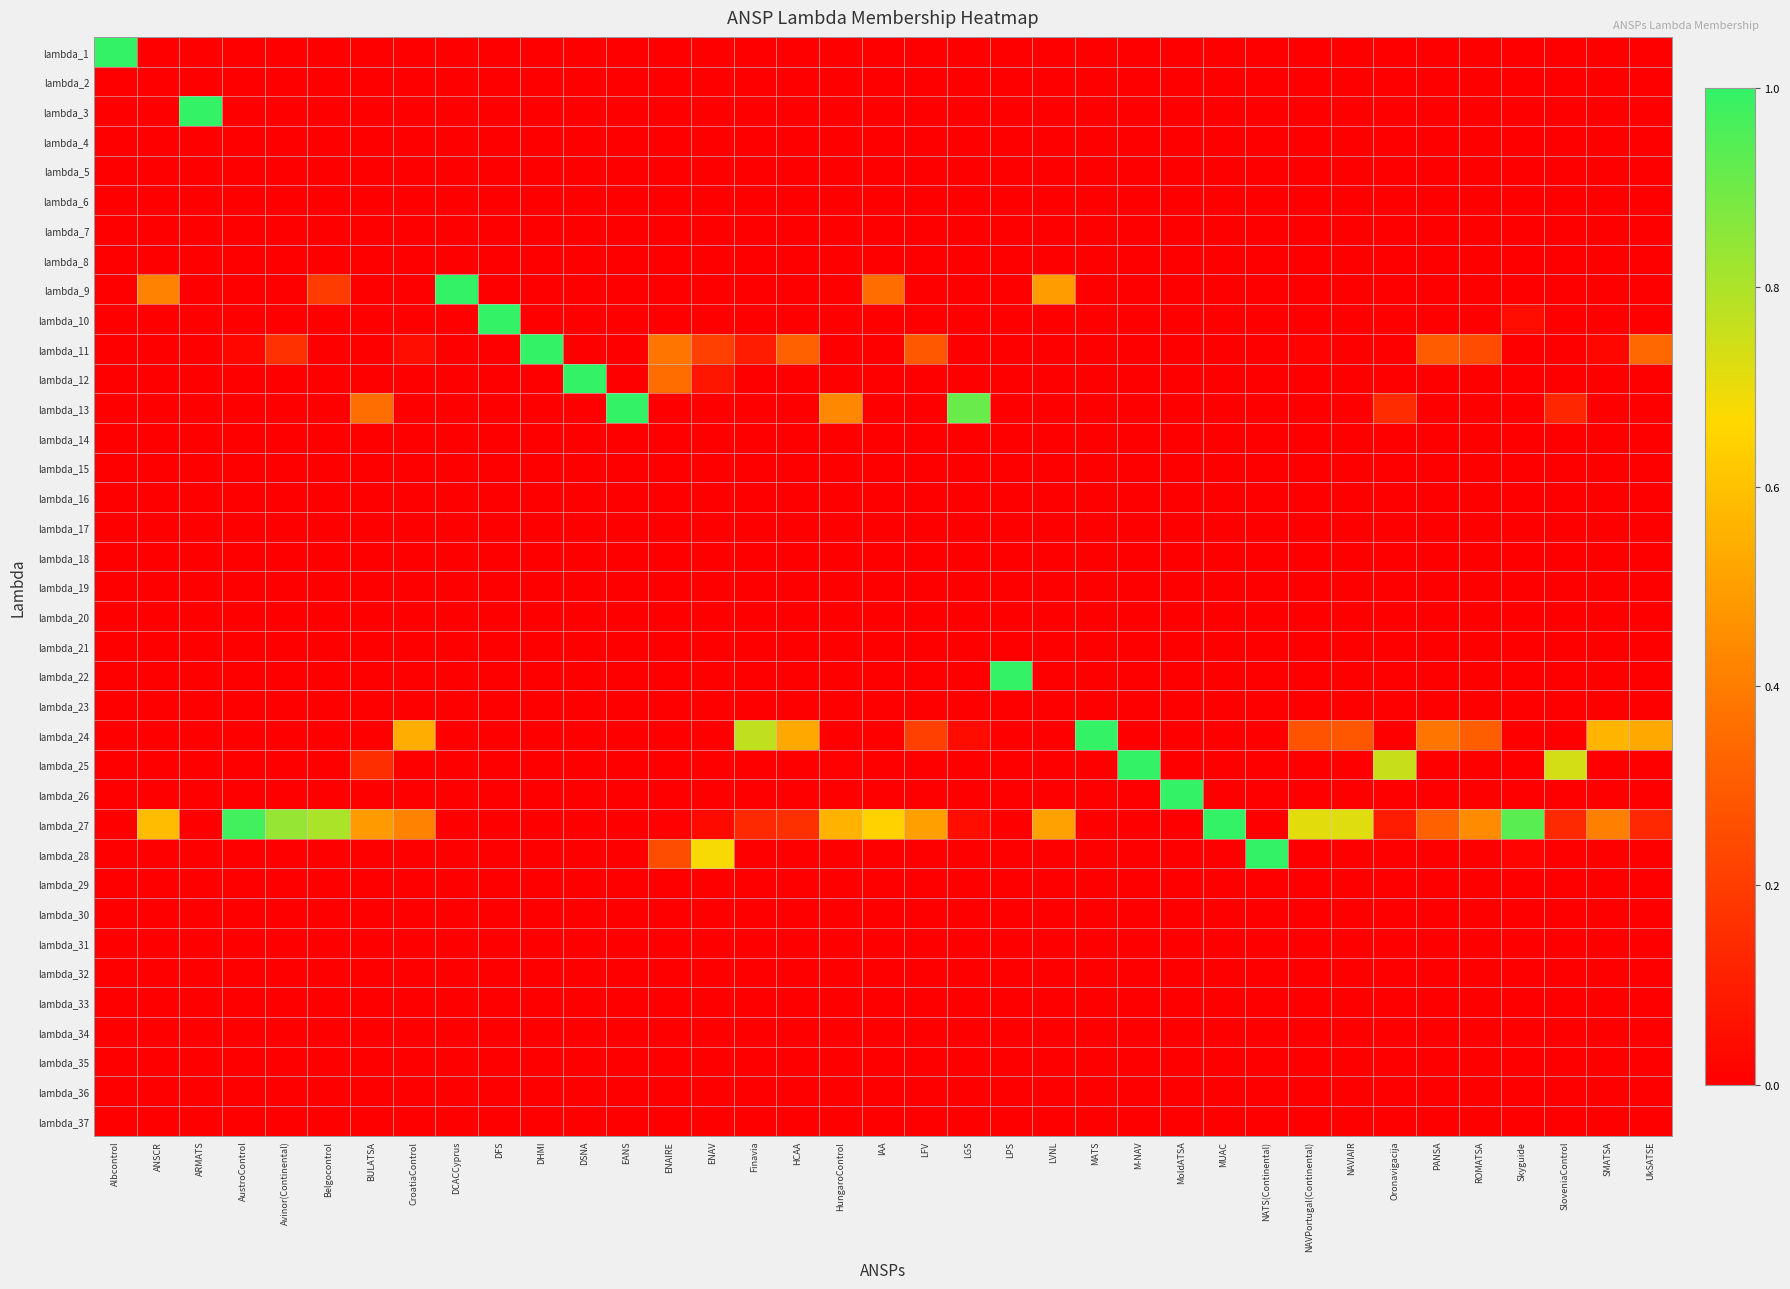

List the series in order of their peak value, highest first.

lambda_1, lambda_3, lambda_9, lambda_10, lambda_11, lambda_12, lambda_13, lambda_22, lambda_24, lambda_25, lambda_26, lambda_27, lambda_28, lambda_2, lambda_4, lambda_5, lambda_6, lambda_7, lambda_8, lambda_14, lambda_15, lambda_16, lambda_17, lambda_18, lambda_19, lambda_20, lambda_21, lambda_23, lambda_29, lambda_30, lambda_31, lambda_32, lambda_33, lambda_34, lambda_35, lambda_36, lambda_37